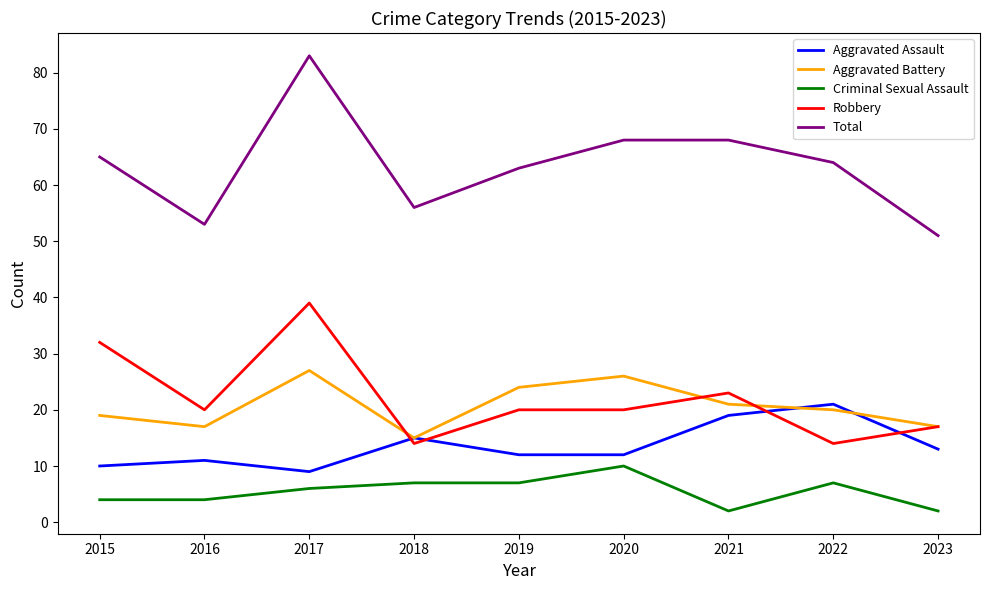

What is the difference between the Aggravated Assault values at 2019 and 2021?

7